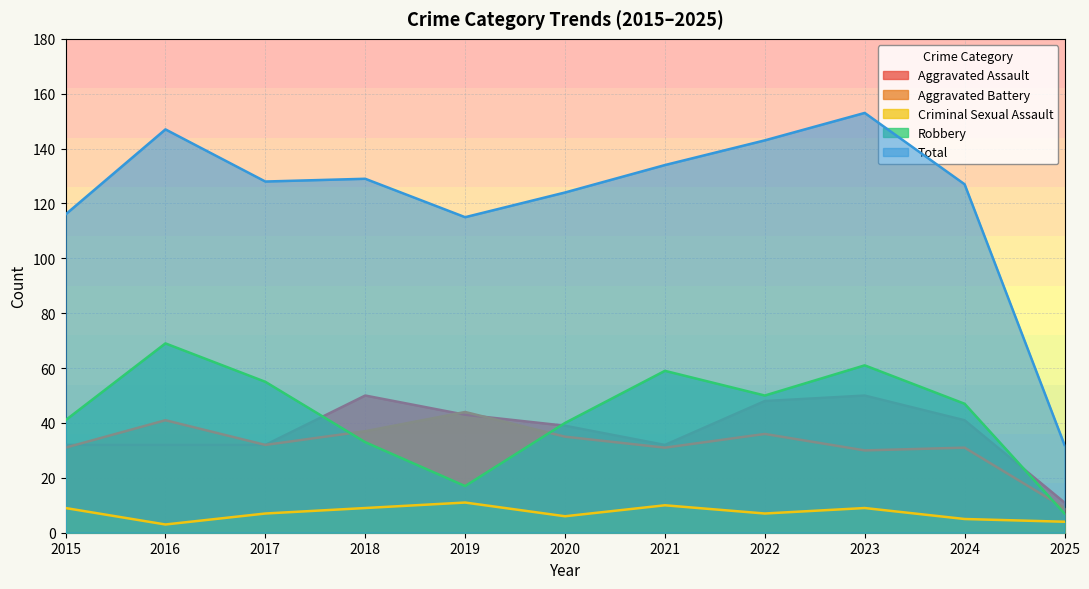

What is the sum of all Criminal Sexual Assault values?

80